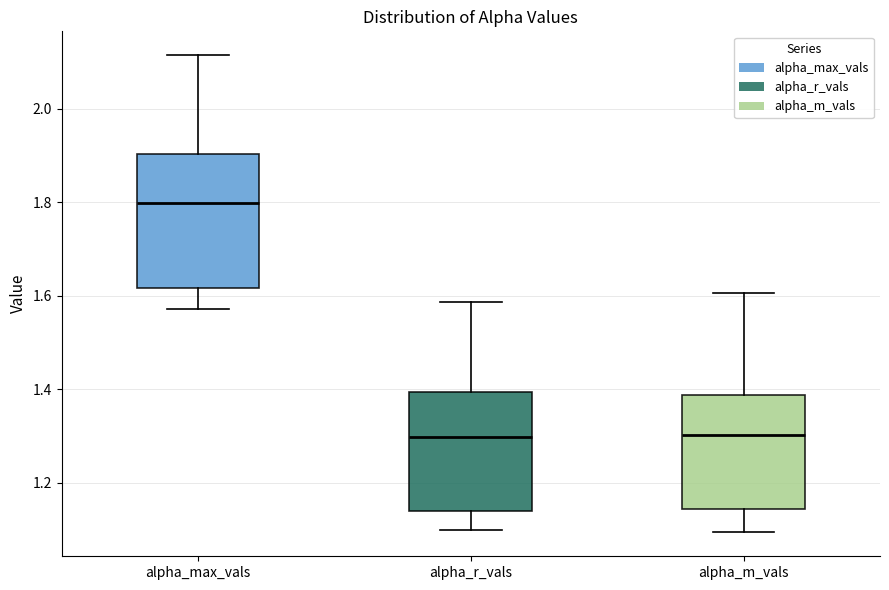

Reading left to right, transcribe this box plot: for each box, give where its median line is, the range the box spans, and where its two whiskers end, as read against the y-axis. The values are not printed on the chart, so give them approximately, as read against the axis.

alpha_max_vals: median 1.80, box 1.62 to 1.90, whiskers 1.58 to 2.12
alpha_r_vals: median 1.30, box 1.14 to 1.40, whiskers 1.10 to 1.58
alpha_m_vals: median 1.30, box 1.14 to 1.38, whiskers 1.10 to 1.60